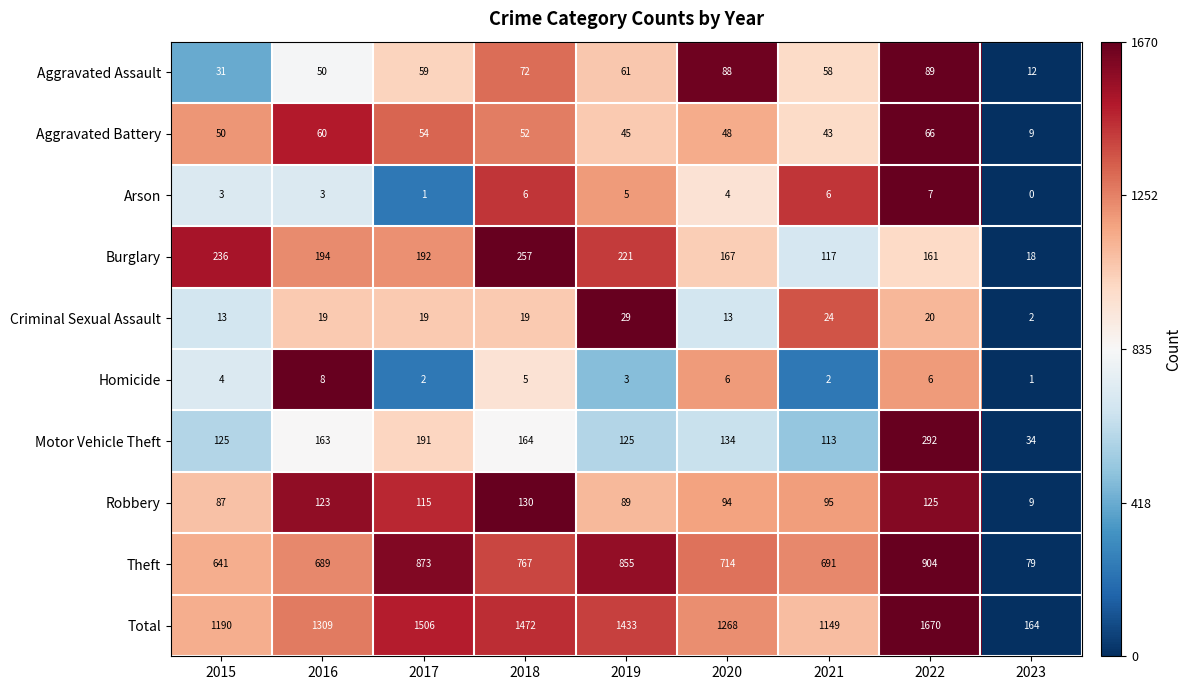

What is the maximum value for Aggravated Assault?

89